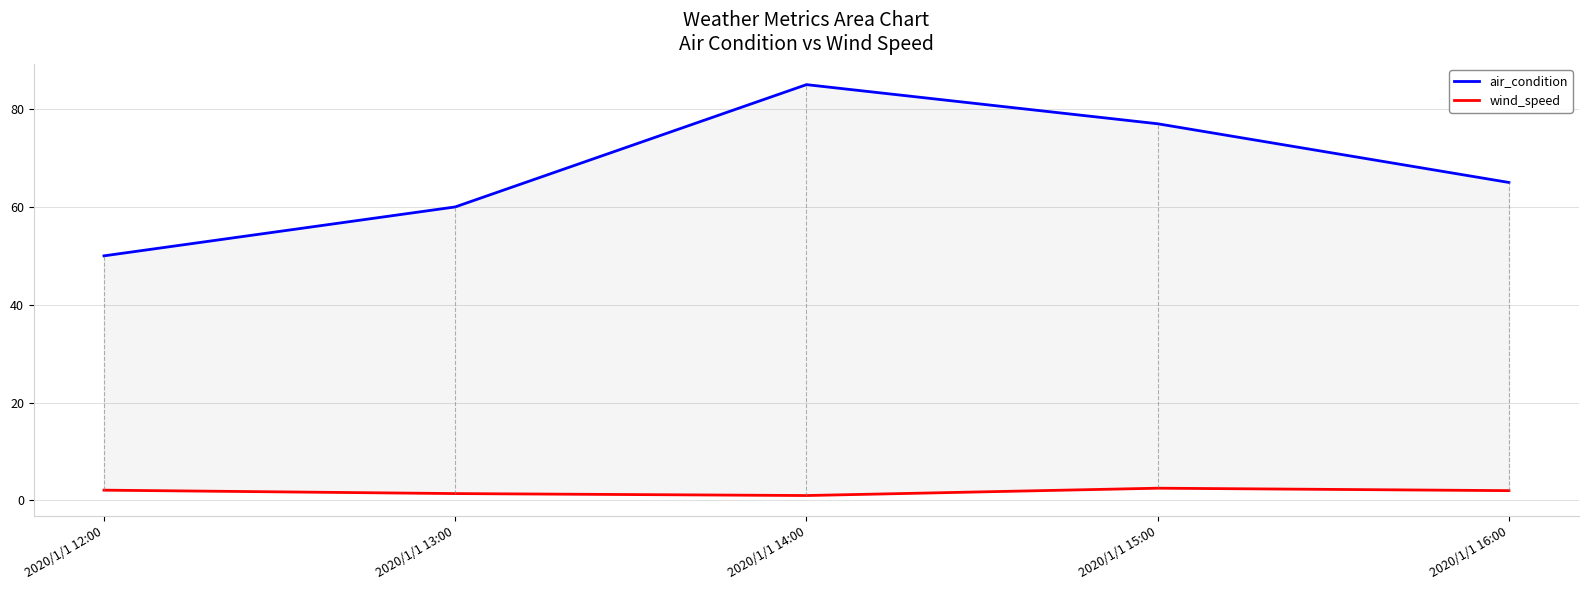

How many data points does each series have?

5